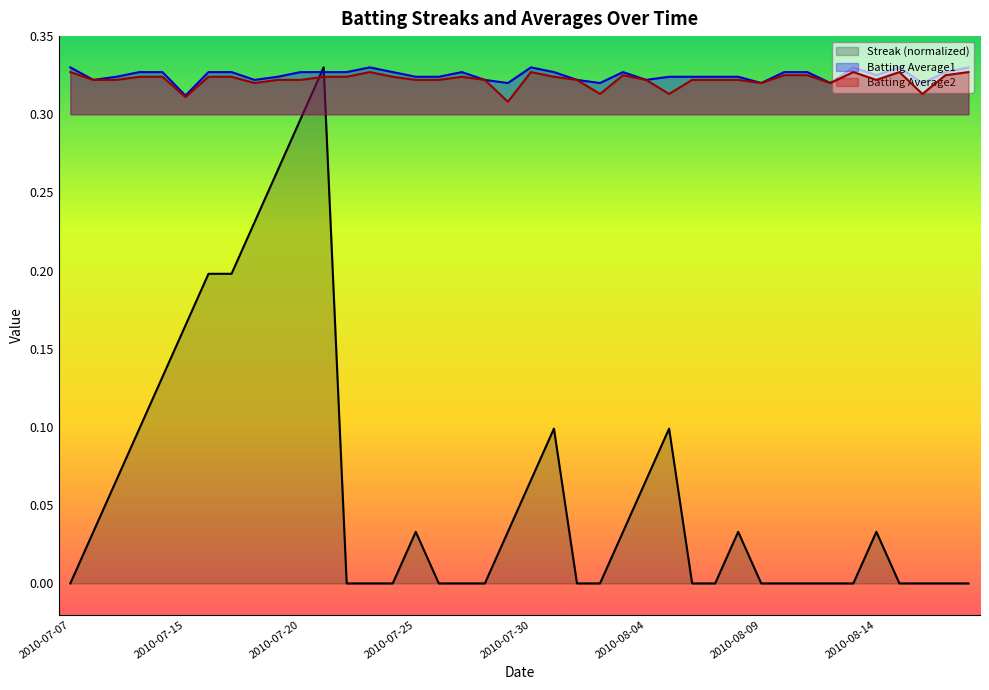

At how many categories does at least one series exceed 0?

40